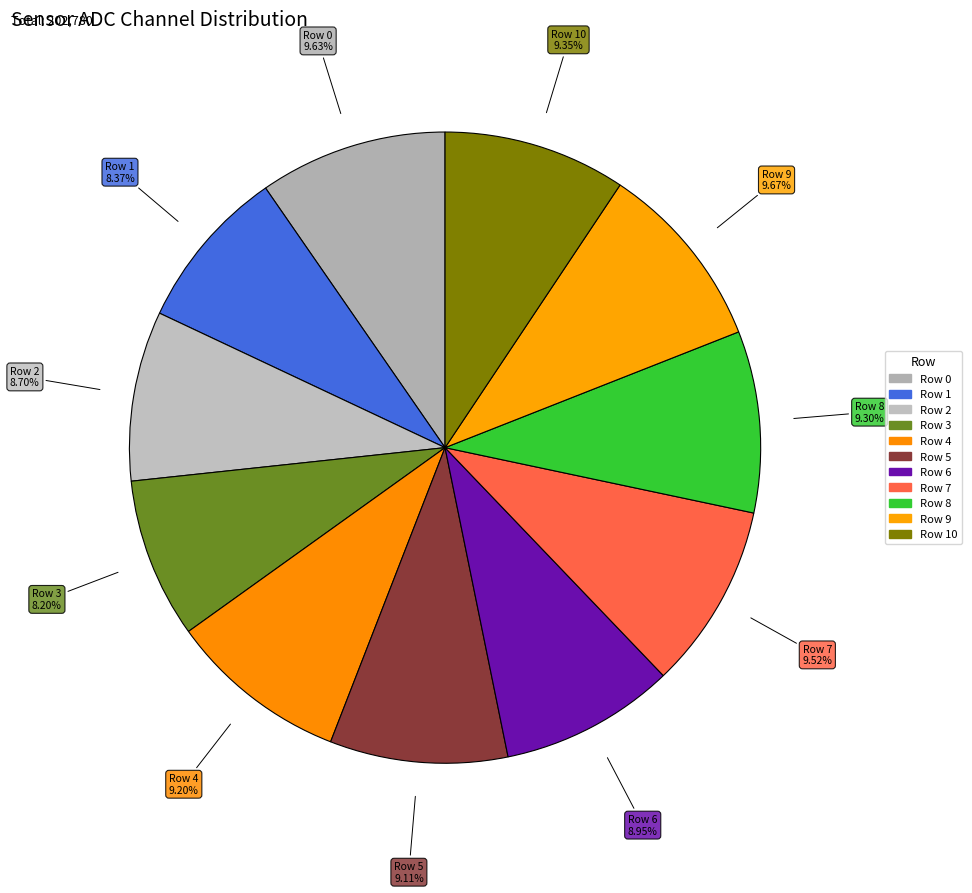

How many segments does this pie chart have?

11